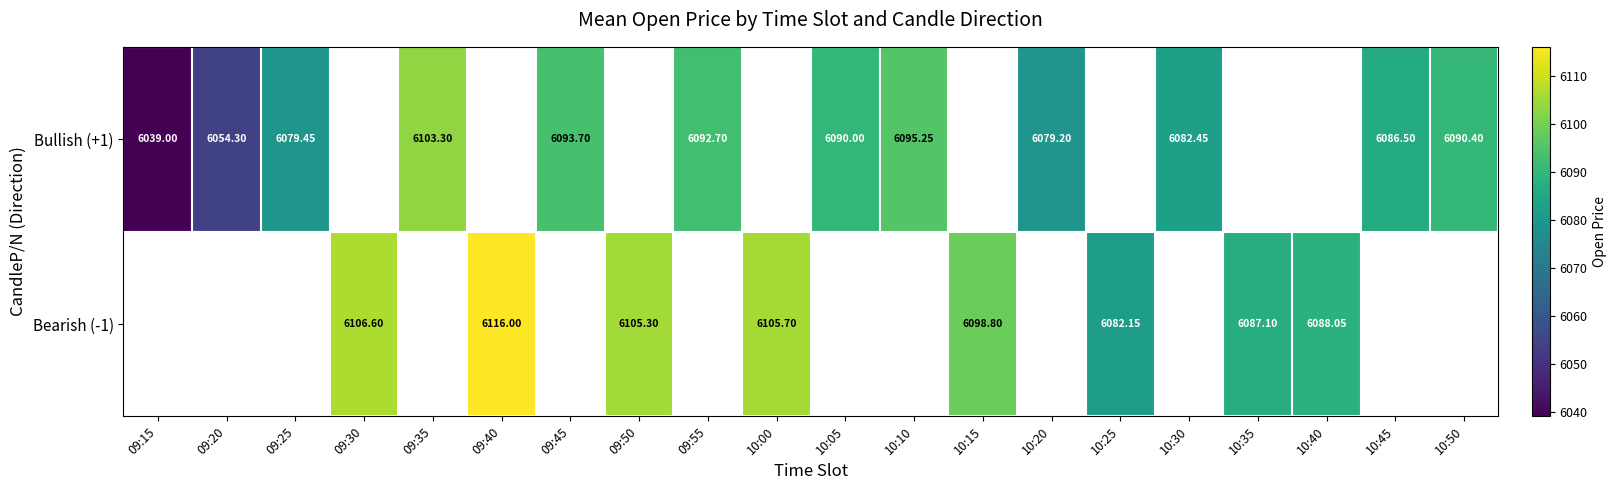

How many values in the Bullish (+1) series exceed 6090?

5